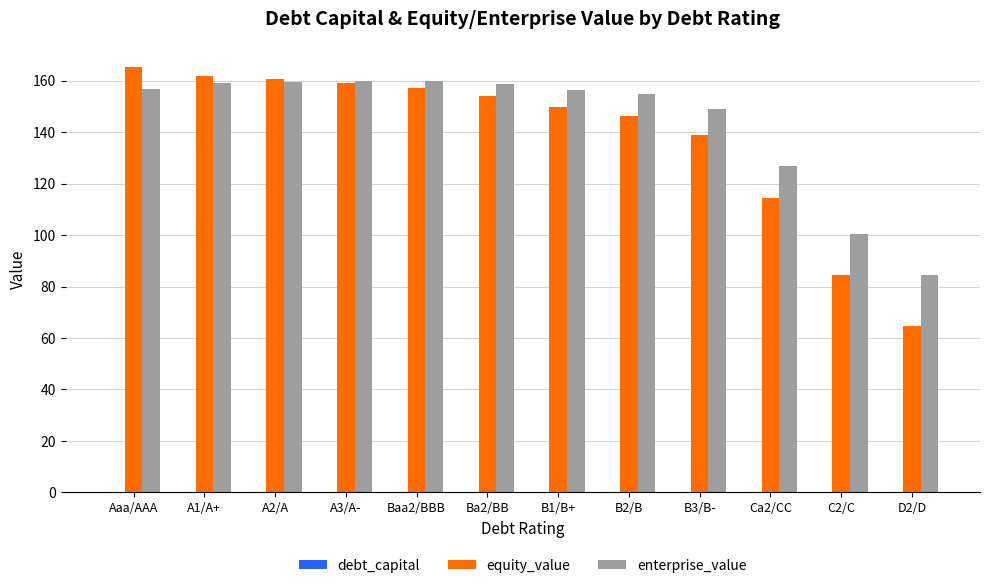

Is the value of equity_value at C2/C greater than the value of enterprise_value at C2/C?

No